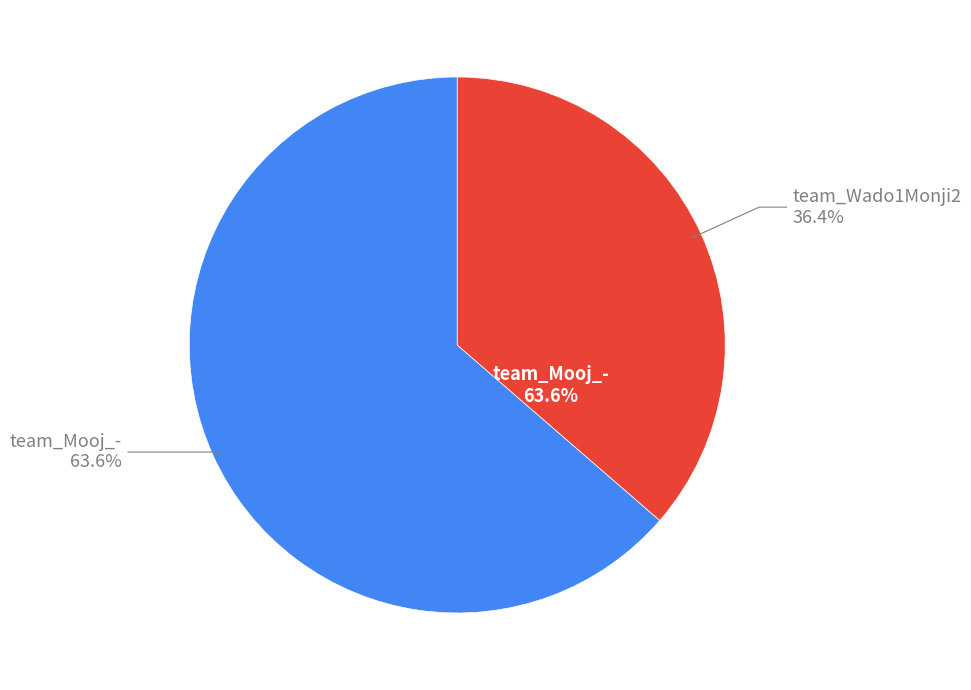

How many segments does this pie chart have?

2